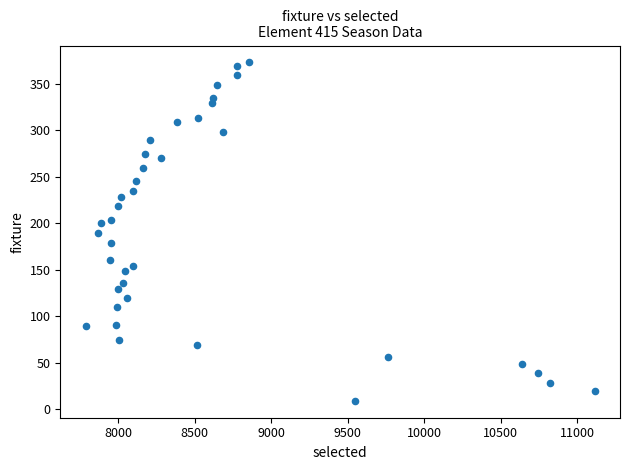

What is the range of X values (max minus min)?

3323